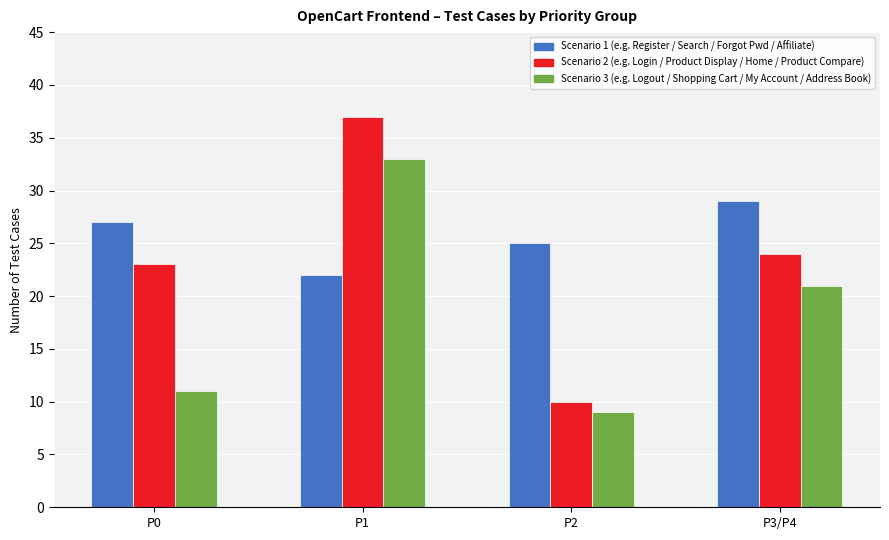

What is the spread (max minus min) of values at P1?

15